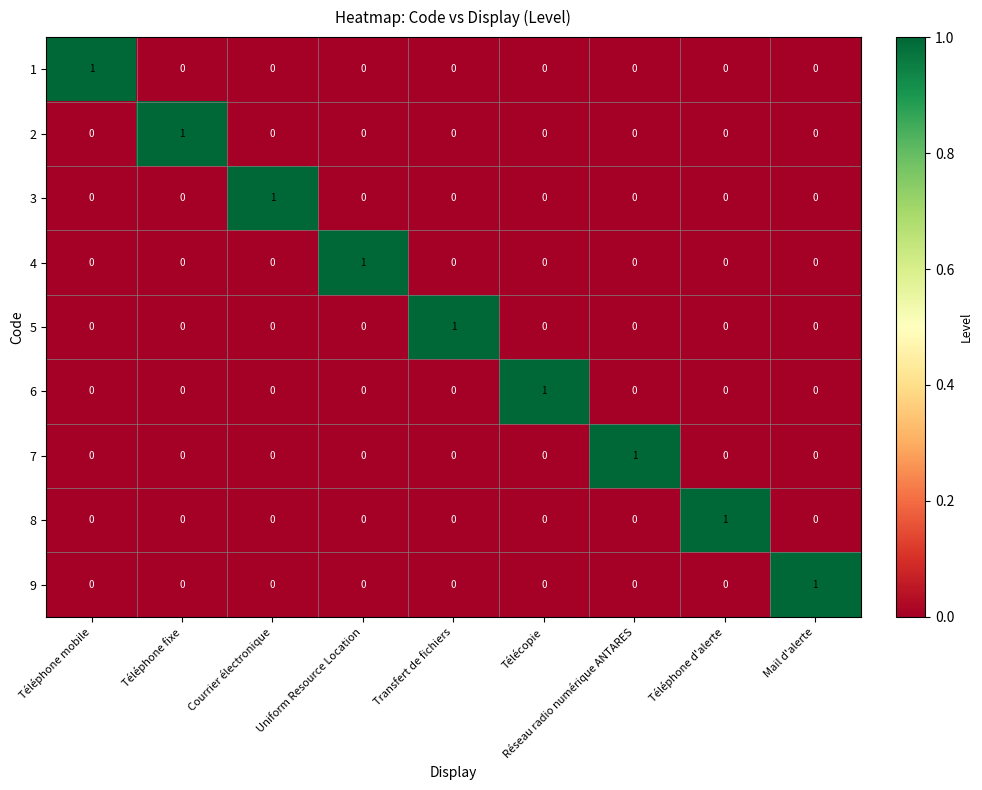

At which label does 2 reach its peak?

Téléphone fixe